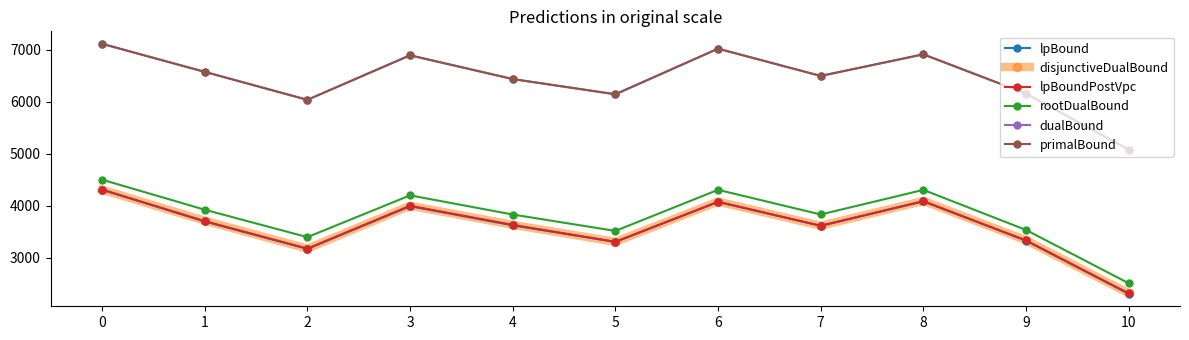

True or false: lpBound and primalBound intersect in this chart.

False